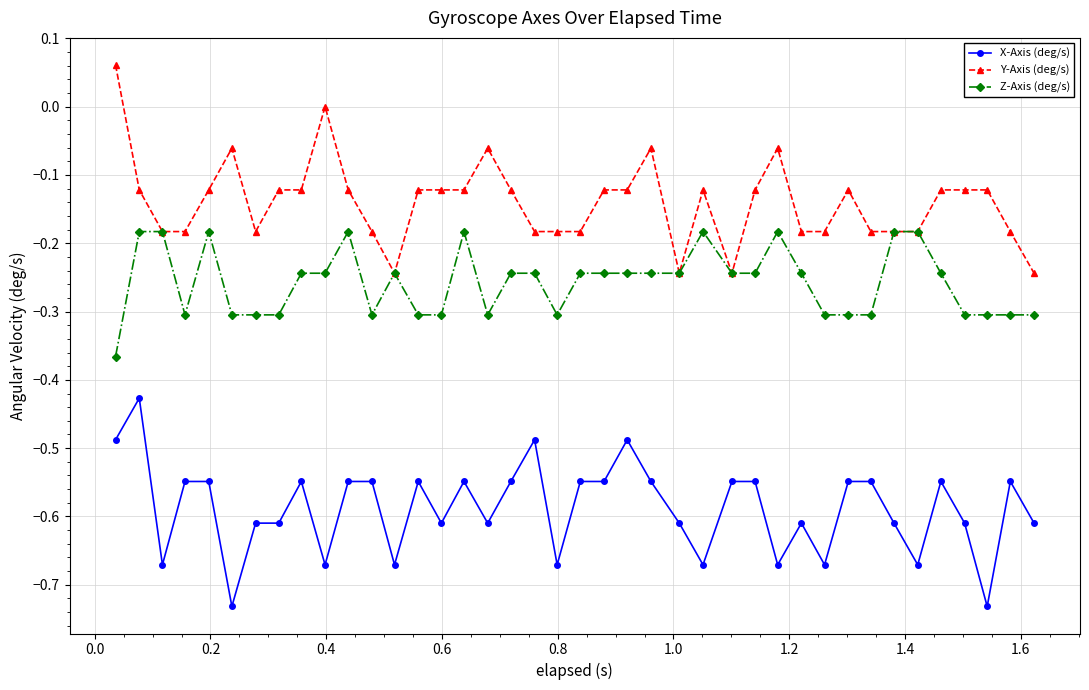

True or false: X-Axis (deg/s) has more than 2 points higher than both neighbors.

True